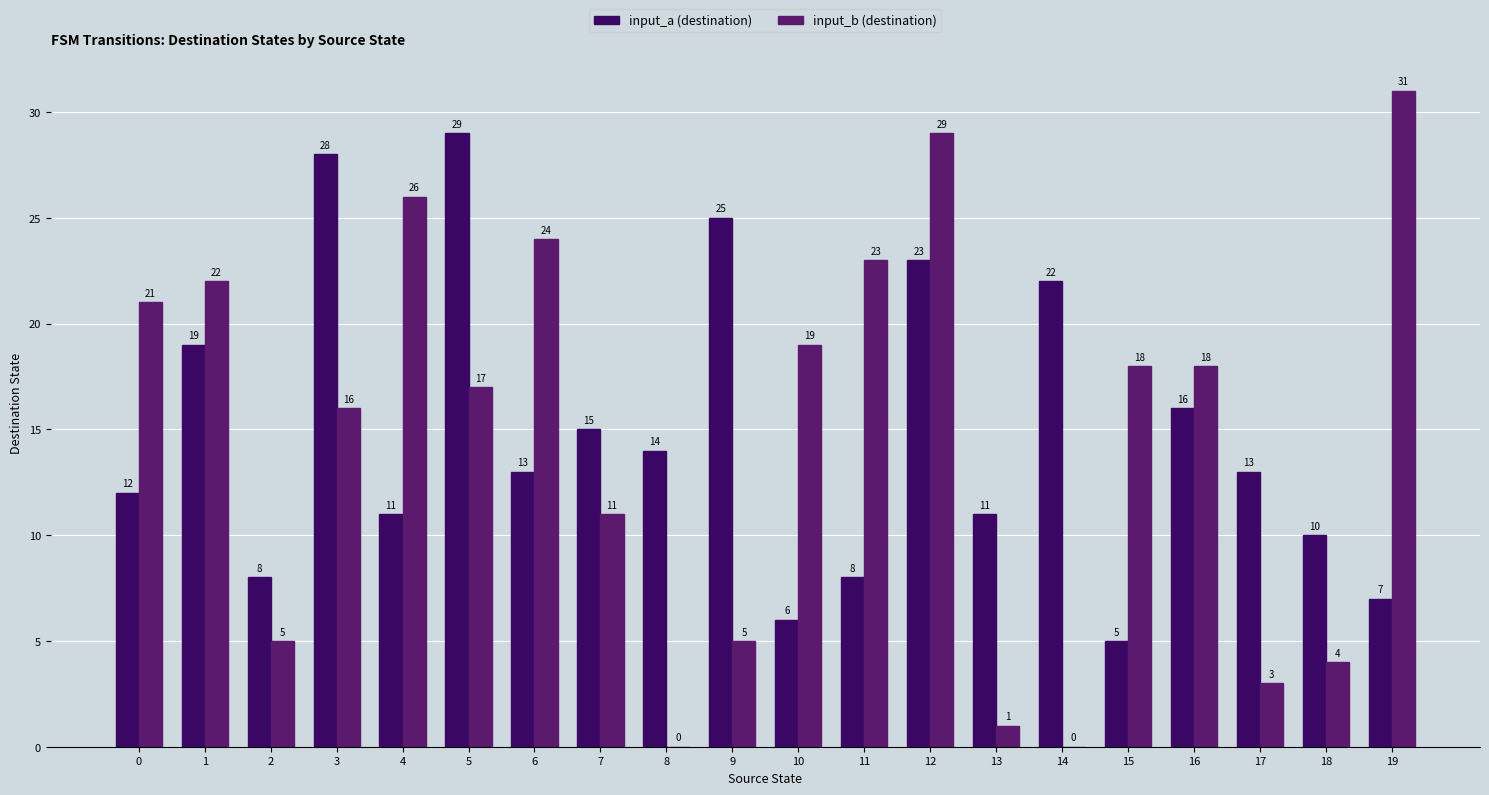

What are all the series names shown in the legend?

input_a (destination), input_b (destination)